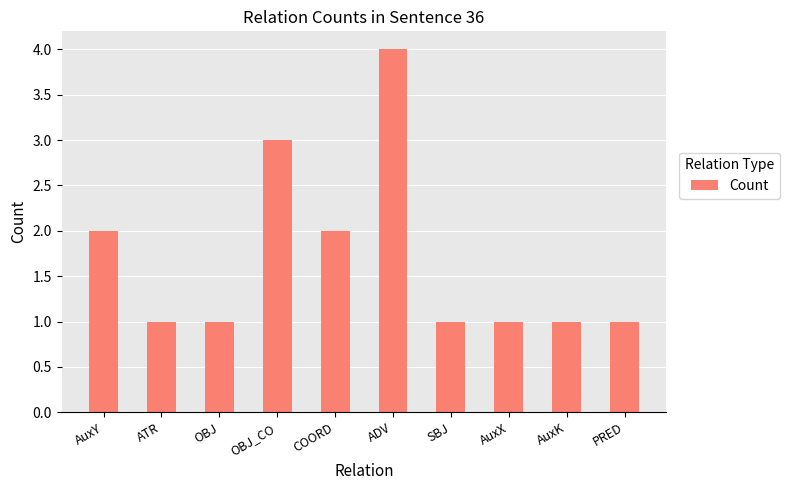

Reading right to left, transcribe all the data shown in this chart.

PRED=1	AuxK=1	AuxX=1	SBJ=1	ADV=4	COORD=2	OBJ_CO=3	OBJ=1	ATR=1	AuxY=2